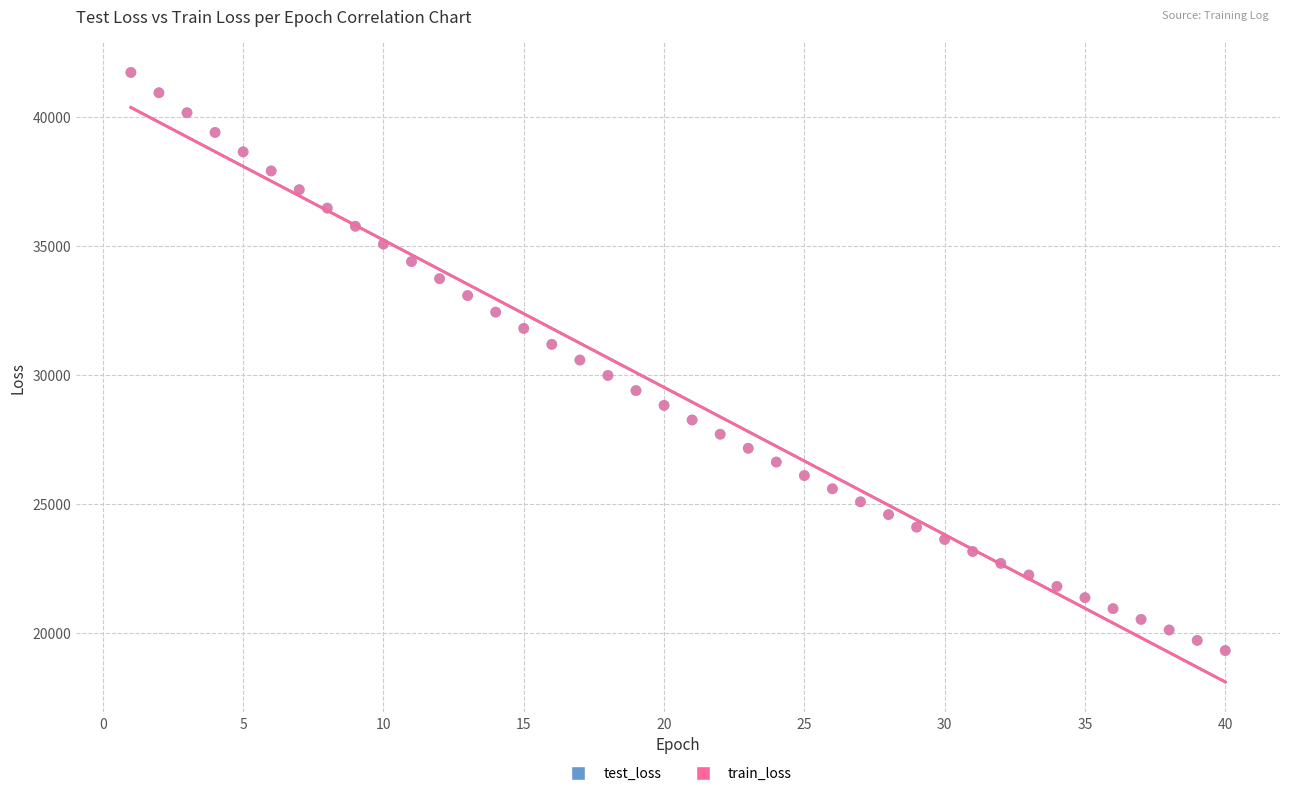

What are all the series names shown in the legend?

test_loss, train_loss